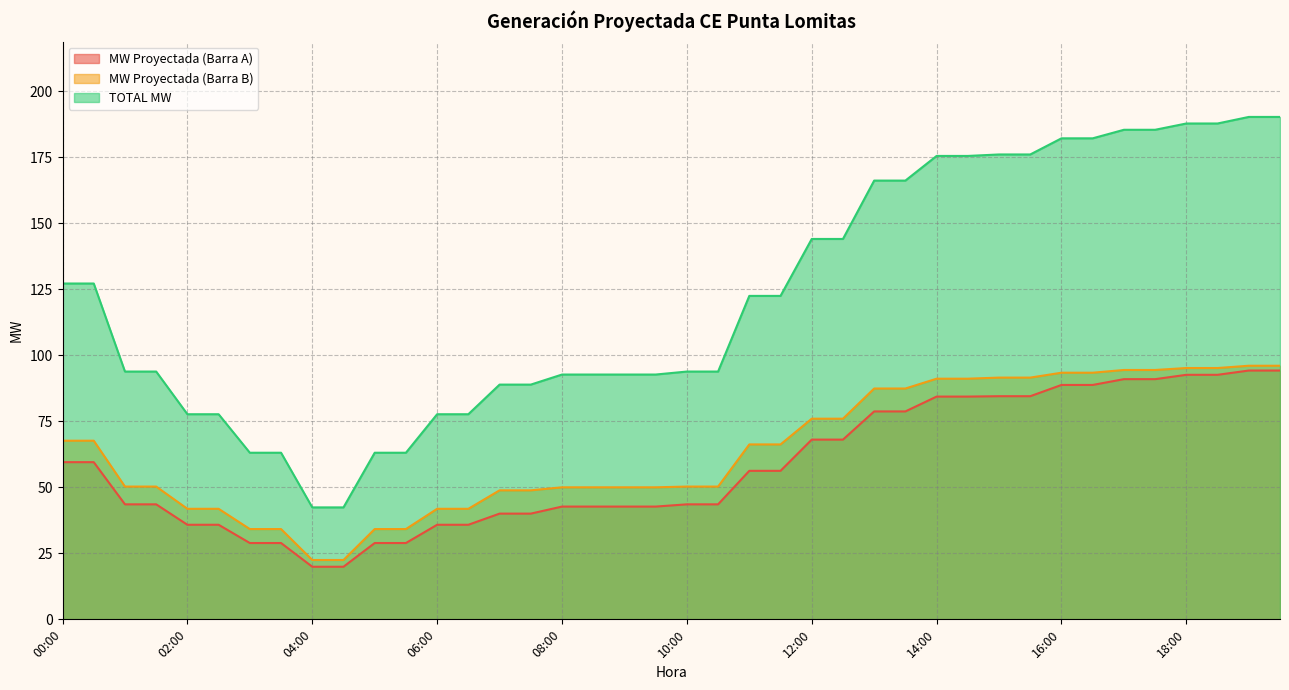

The TOTAL MW series shows 185.4 at 17:30. True or false?

True